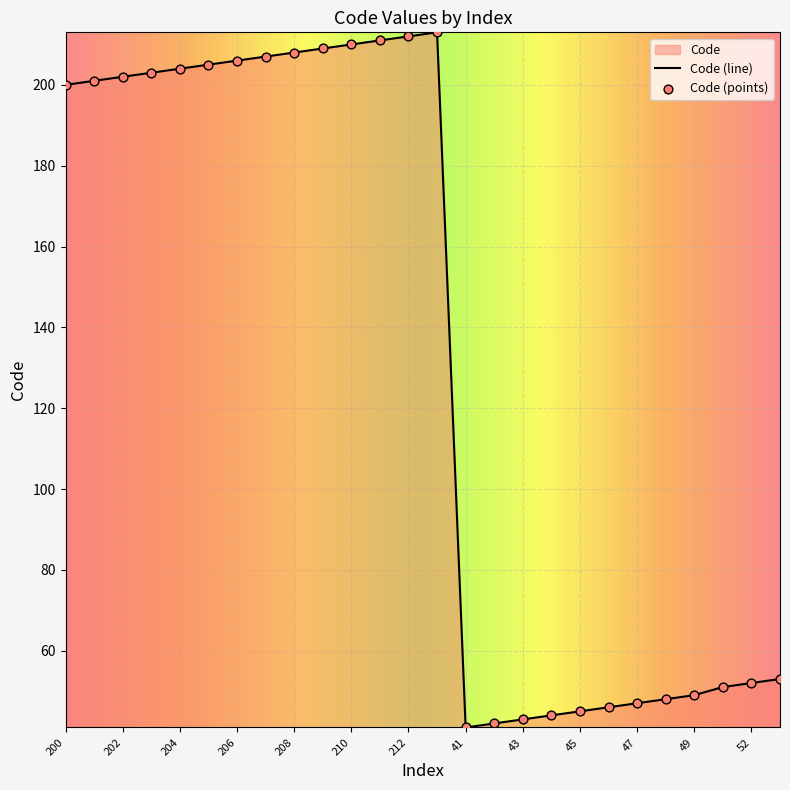

Between 201 and 52, which is larger?

201